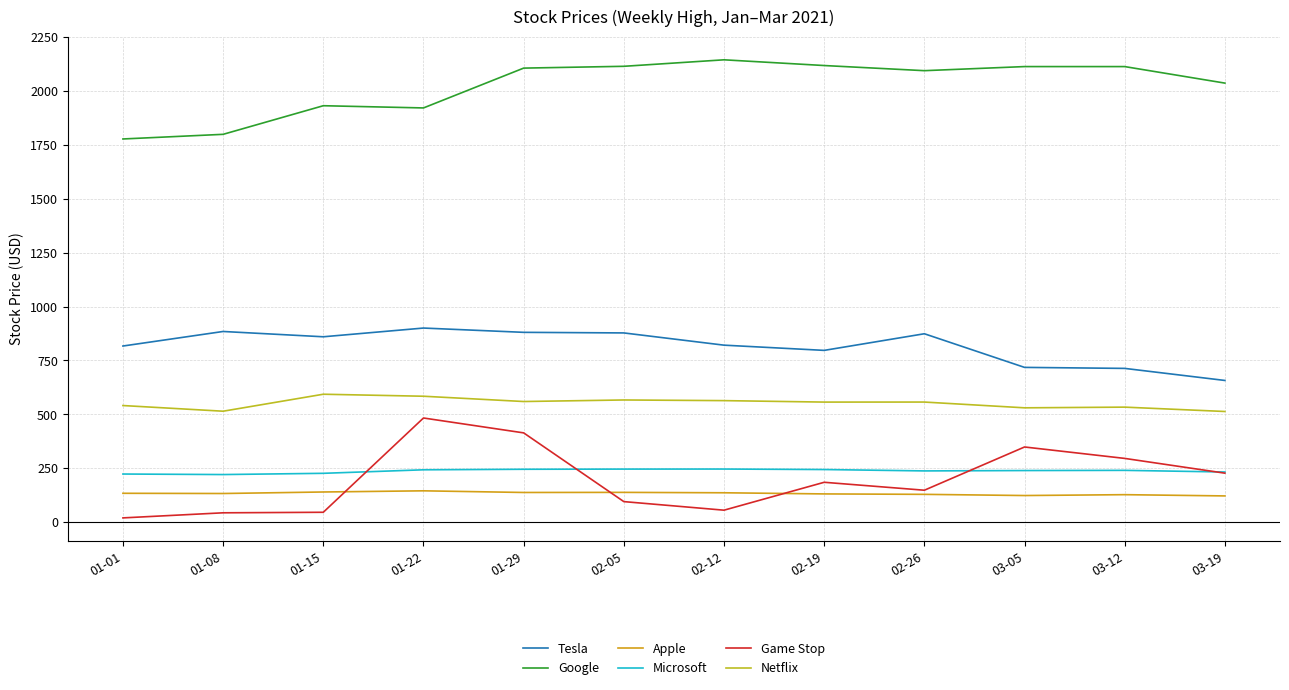

At which category is the sum across all series the highest?

01-29